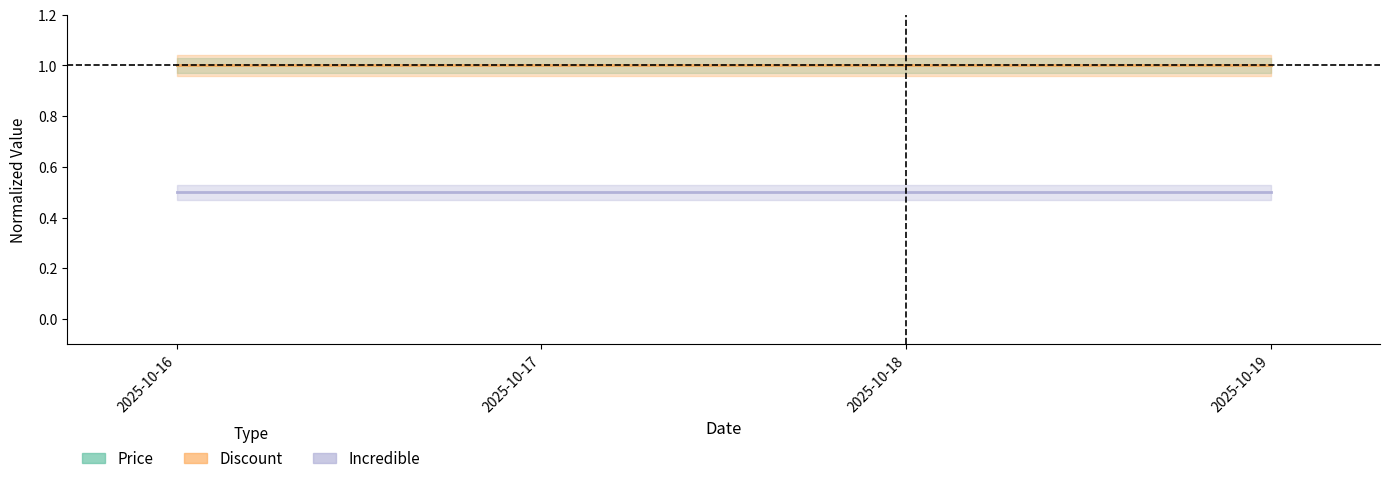

What is the value of the Incredible point at the 1st from the left?

0.5